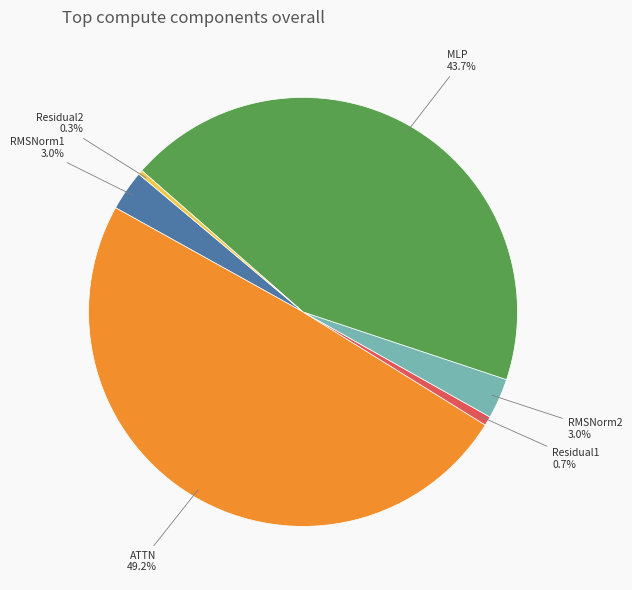

Is there a majority slice in this chart?

No